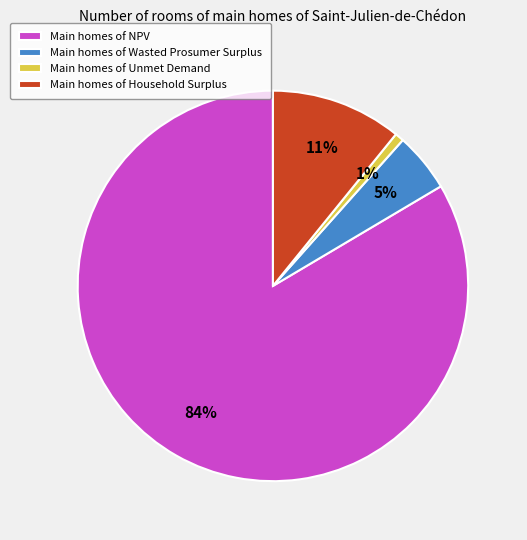

Rank the categories by value from lowest to highest.

Main homes of Unmet Demand, Main homes of Wasted Prosumer Surplus, Main homes of Household Surplus, Main homes of NPV